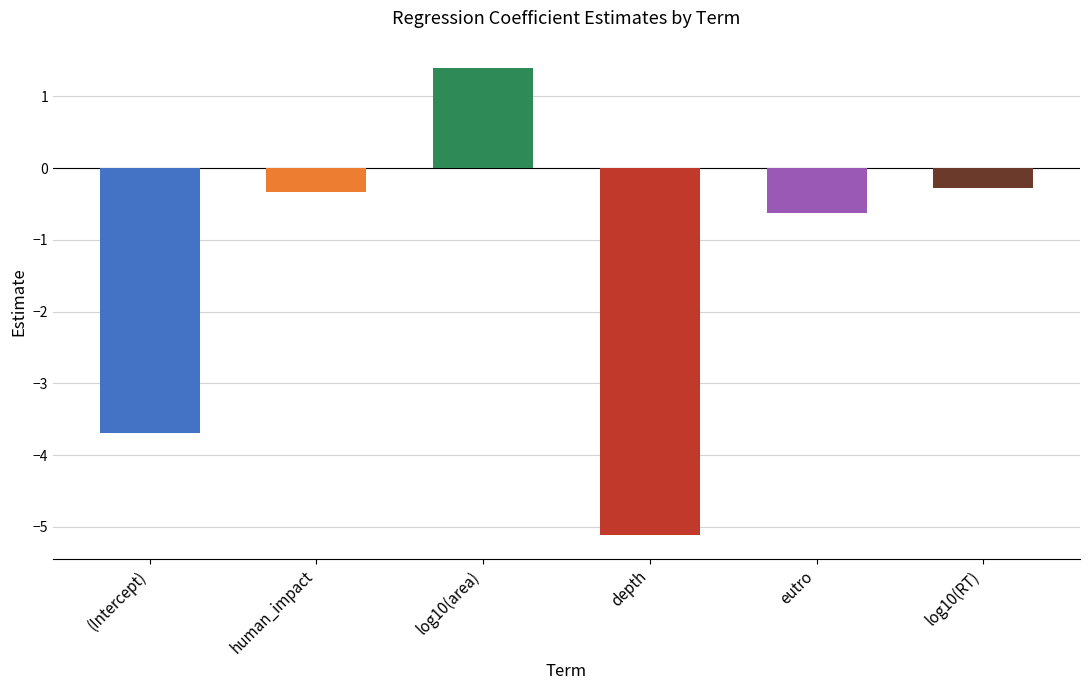

Reading left to right, transcribe all the data shown in this chart.

(Intercept)=-3.7	human_impact=-0.3	log10(area)=1.4	depth=-5.1	eutro=-0.6	log10(RT)=-0.3